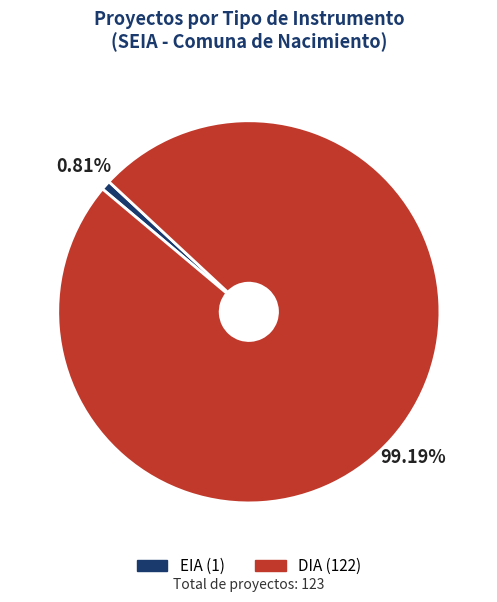

To the nearest percent, what is the difference between the largest and smallest slice percentages?

98%